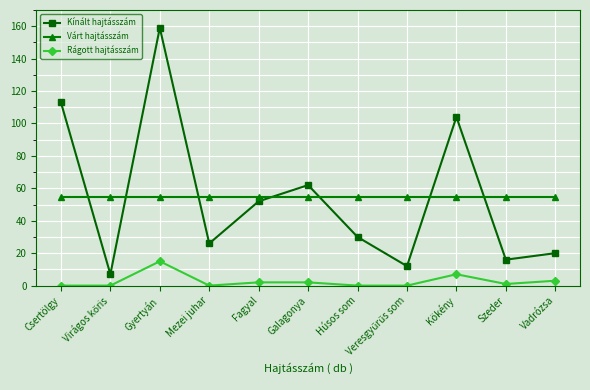

What are all the series names shown in the legend?

Kínált hajtásszám, Várt hajtásszám, Rágott hajtásszám